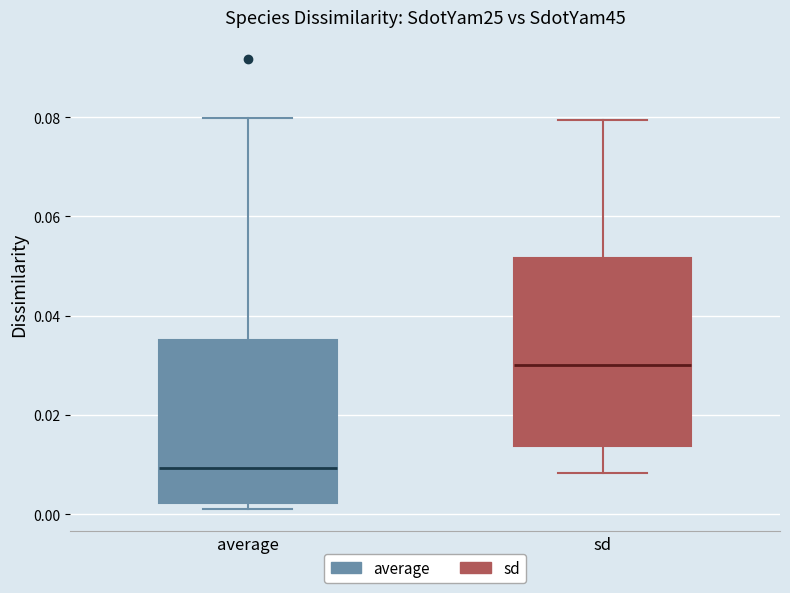

Comparing the boxes themselves (not the whiskers), which one is the tallest?

sd